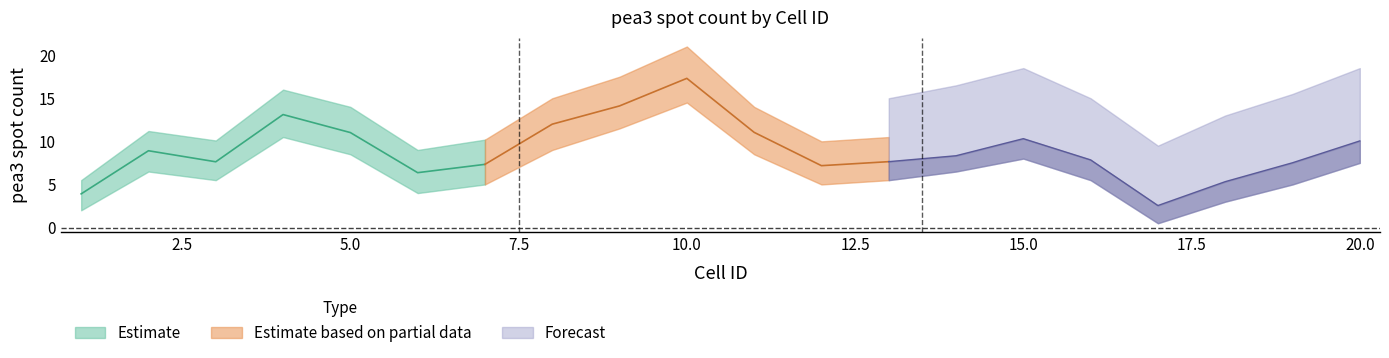

How many categories are shown in the chart?

20